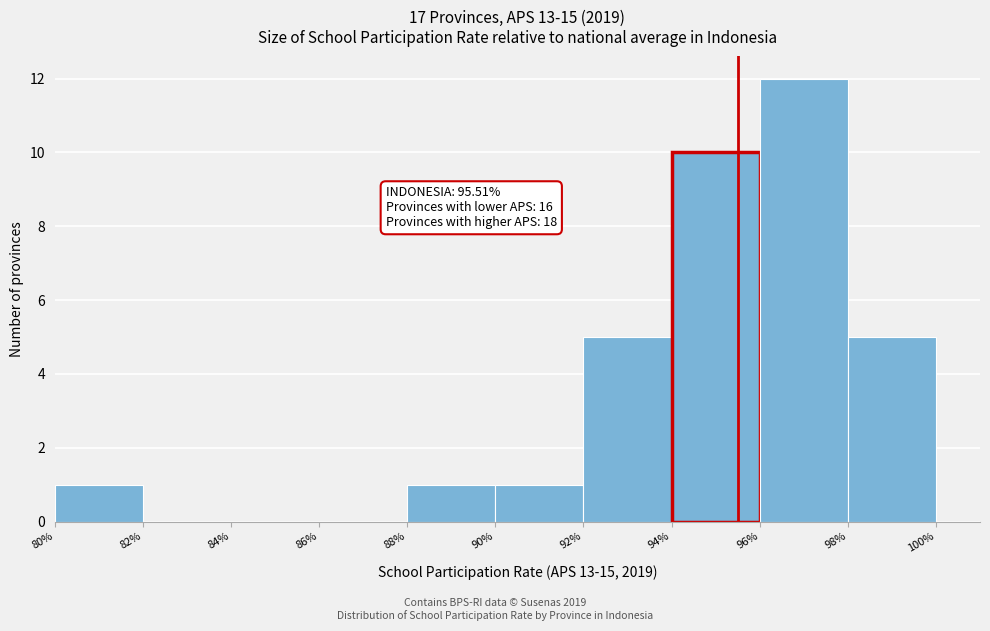

Which range on the x-axis has the tallest bar?

96% to 98%